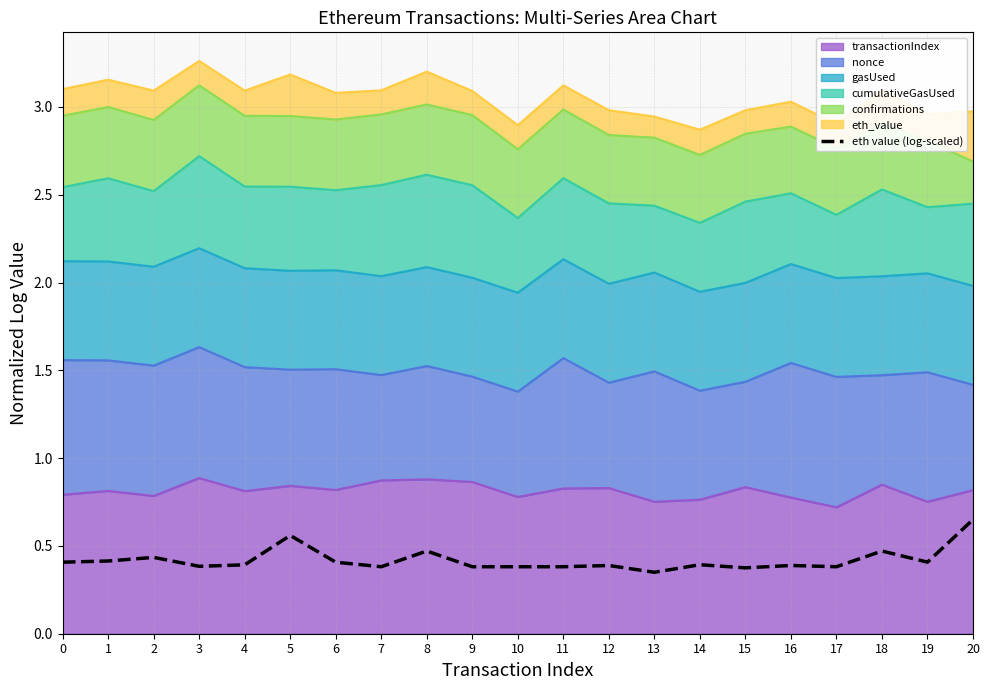

Does the chart have visible grid lines?

Yes